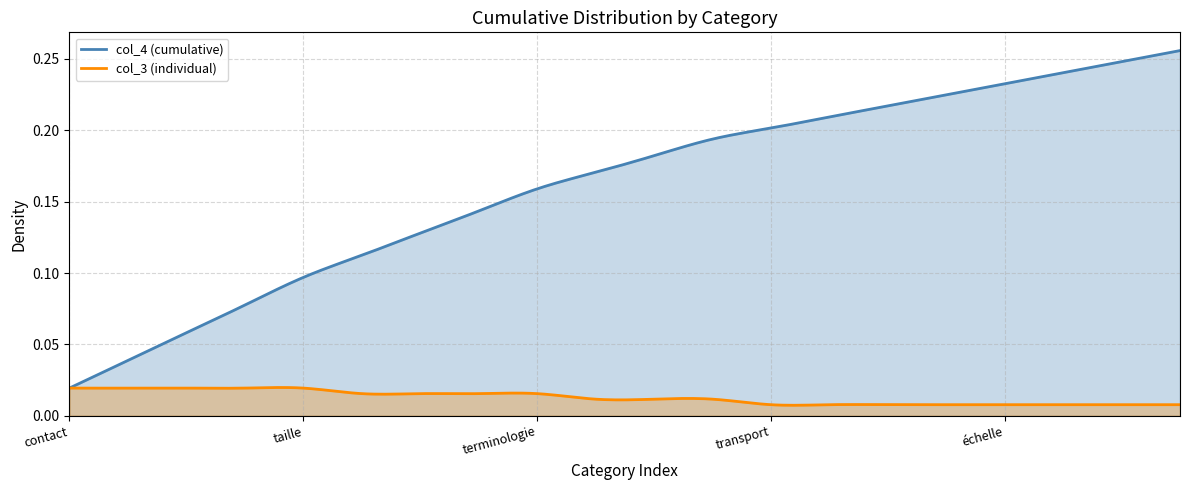

Where is col_4 nearest to the value 0?

contact